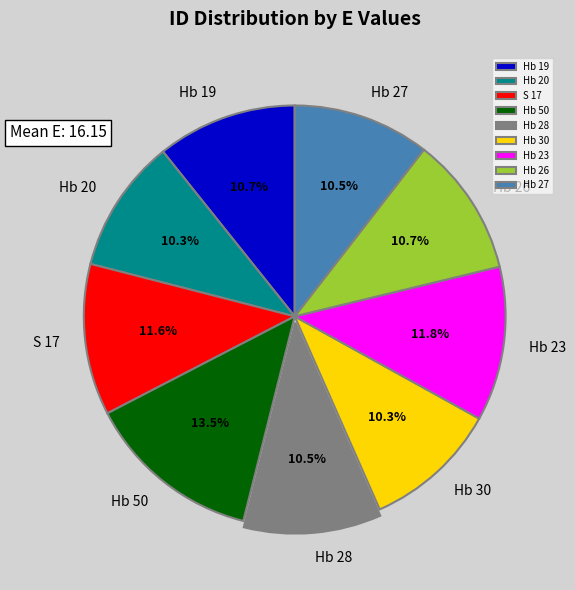

Is there any slice that represents more than half of the pie?

No